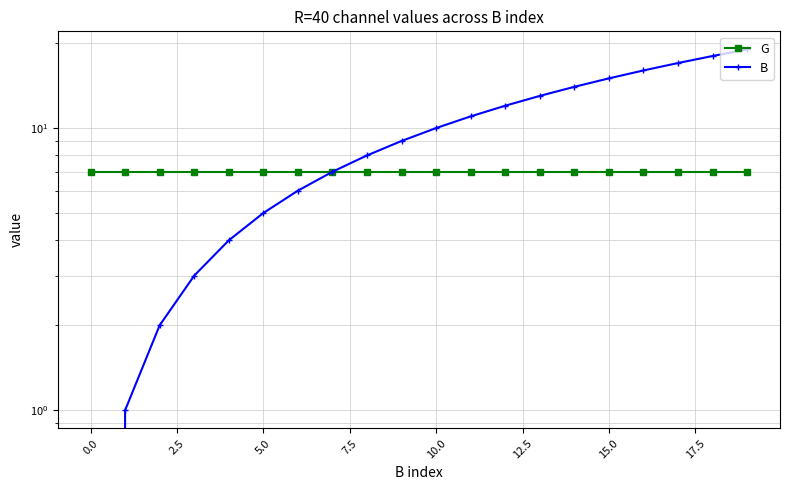

What are all the series names shown in the legend?

G, B